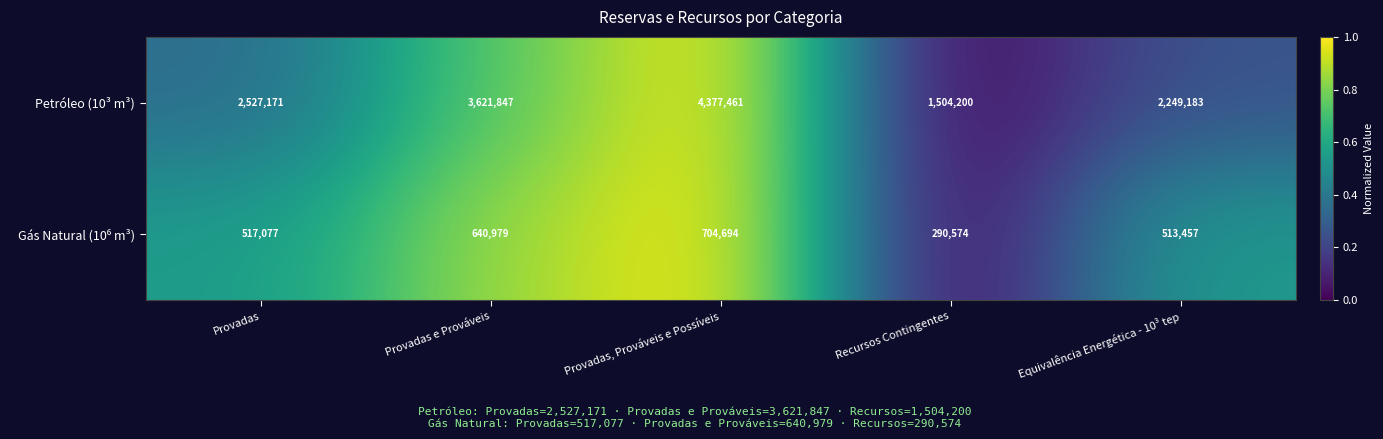

True or false: Petróleo (10³ m³) has a value of 1303763 at Provadas.

False